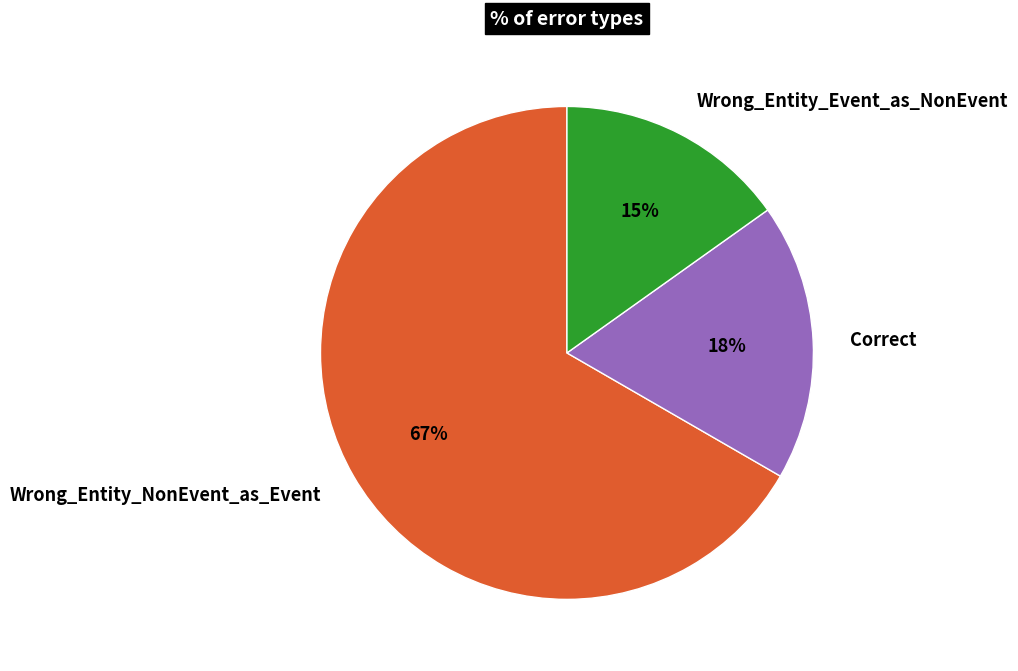

Do Wrong_Entity_NonEvent_as_Event and Correct together represent more than half of the pie?

Yes